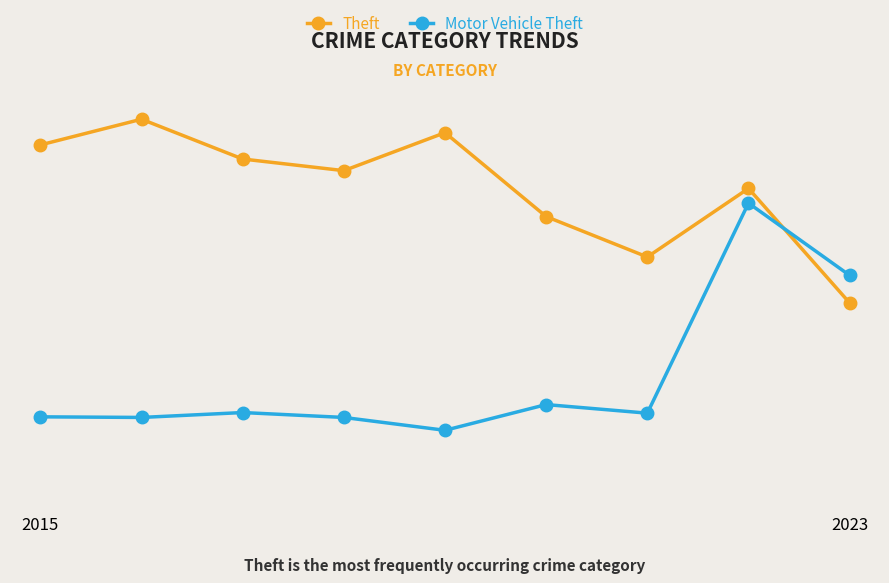

At which label is Motor Vehicle Theft closest to 317?

2023